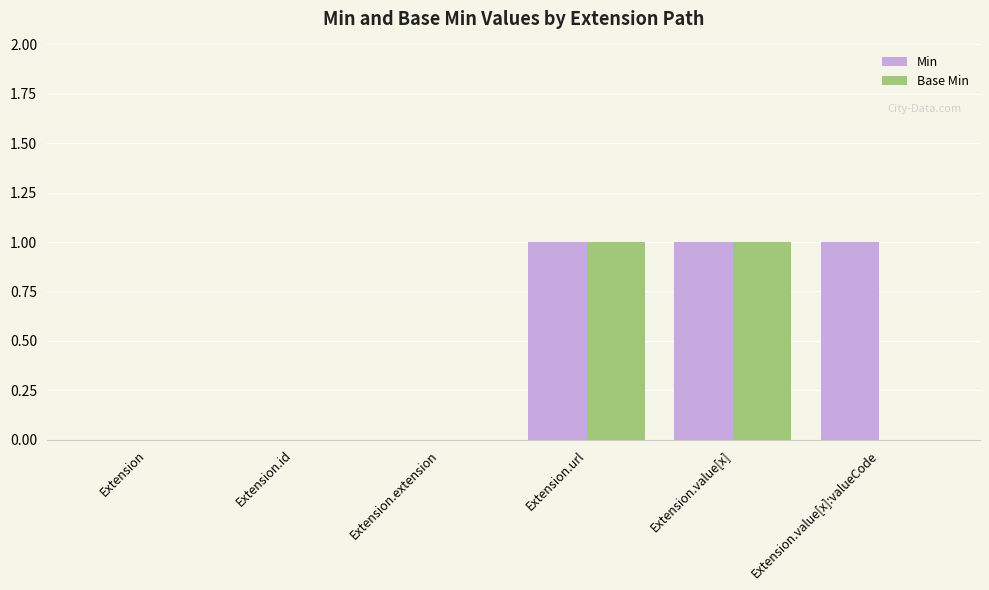

Reading right to left, transcribe all the data shown in this chart.

Min: 1	1	1	0	0	0
Base Min: 0	1	1	0	0	0